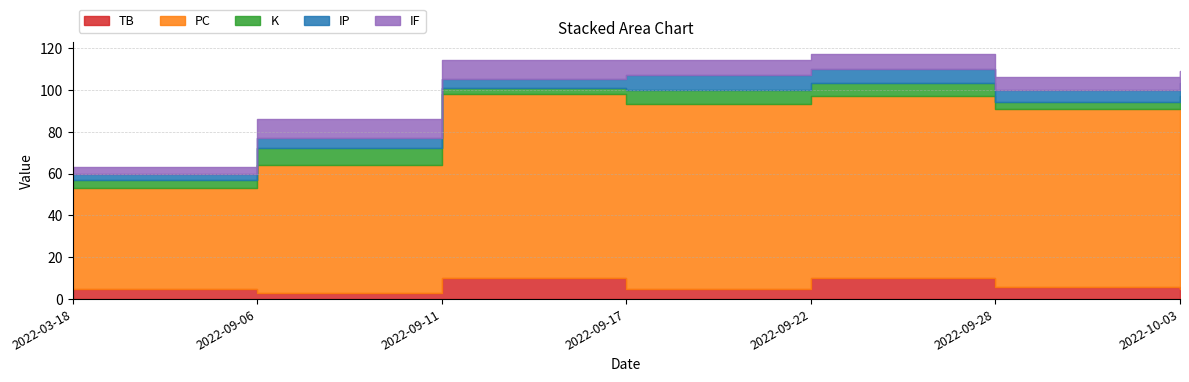

Reading left to right, list all the values displayed in this chart.

TB: 5	3	10	5	10	6	5
PC: 48	61	88	88	87	85	86
K: 4	8	3	7	6	3	6
IP: 3	5	4	7	7	6	6
IF: 3	9	9	7	7	6	6